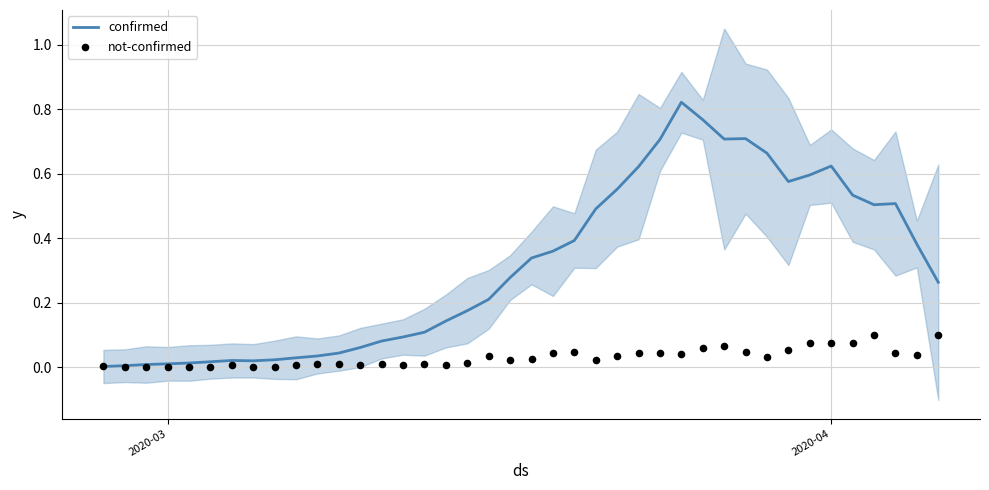

Which series reaches the maximum Y coordinate?

confirmed